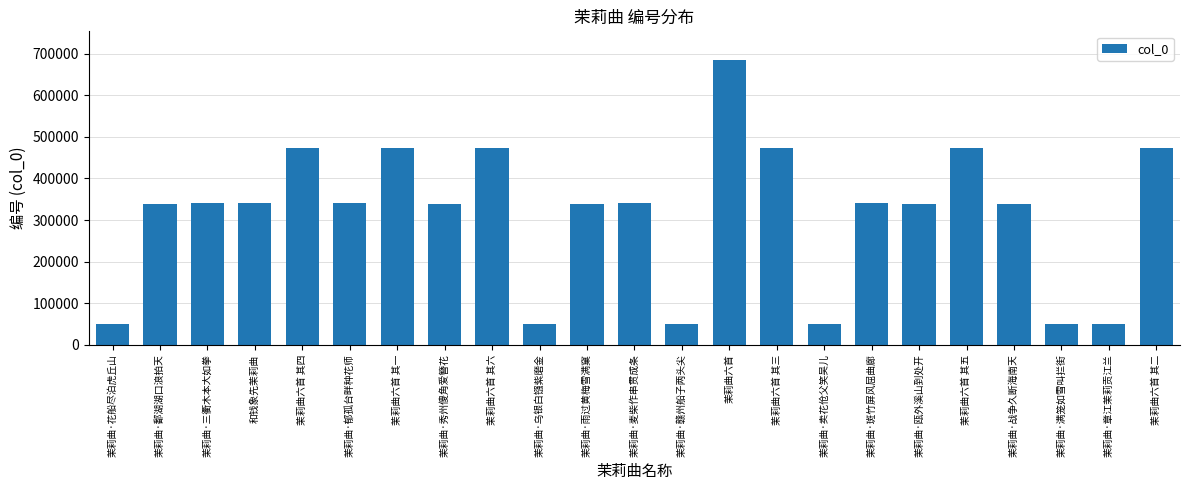

What is the value of the 1st bar from the left?

49698